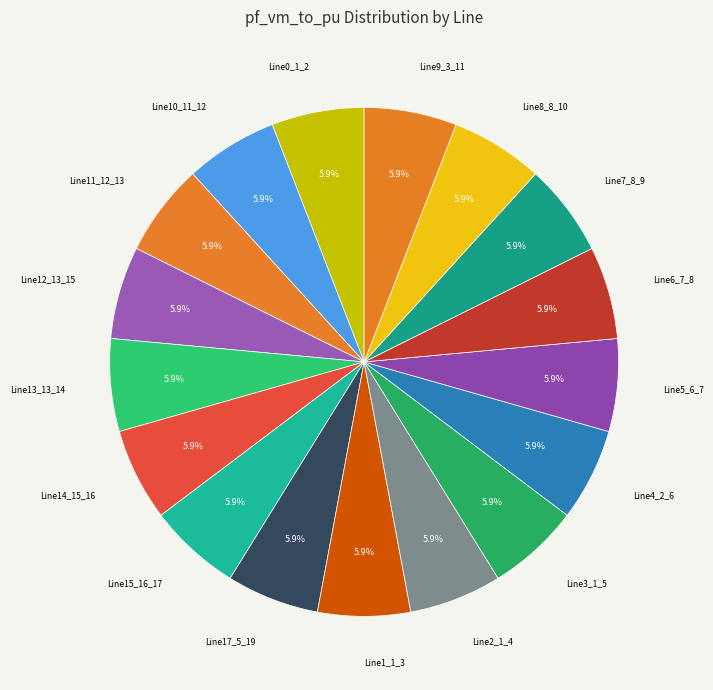

How many segments does this pie chart have?

17